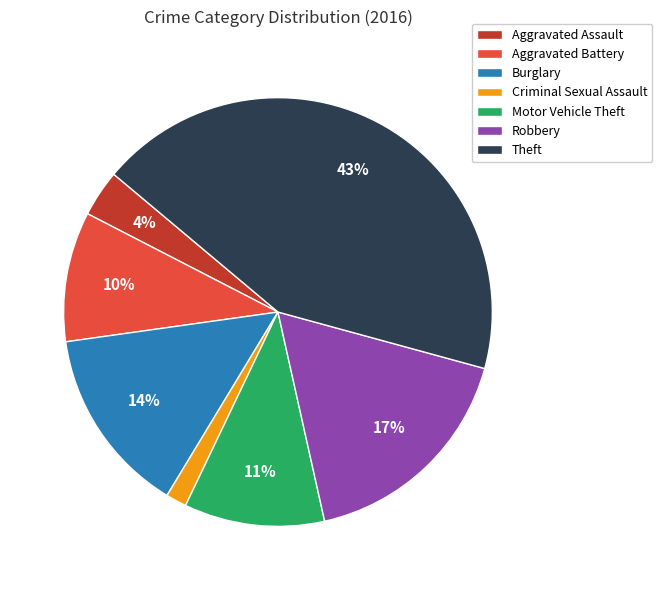

To the nearest percent, what is the difference between the Motor Vehicle Theft and Aggravated Assault slice percentages?

7%